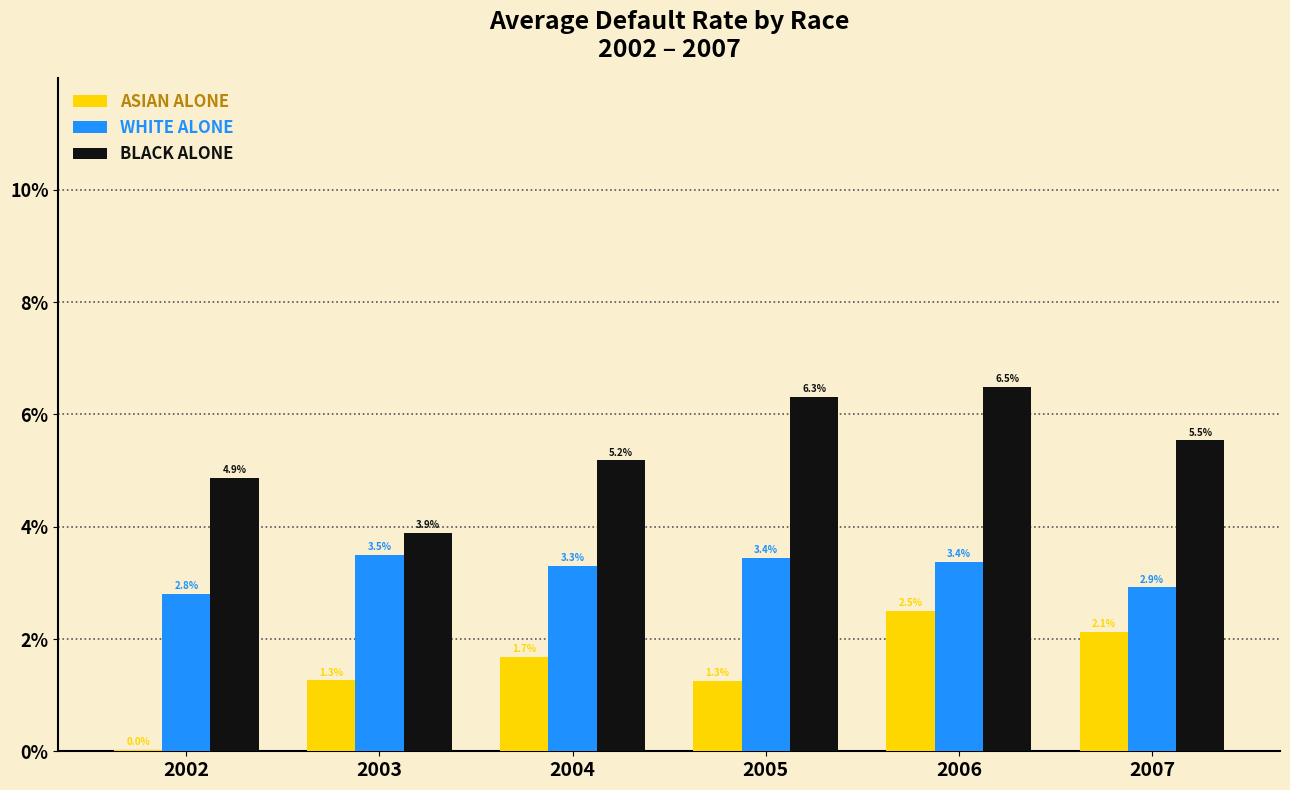

Are the bars horizontal?

No